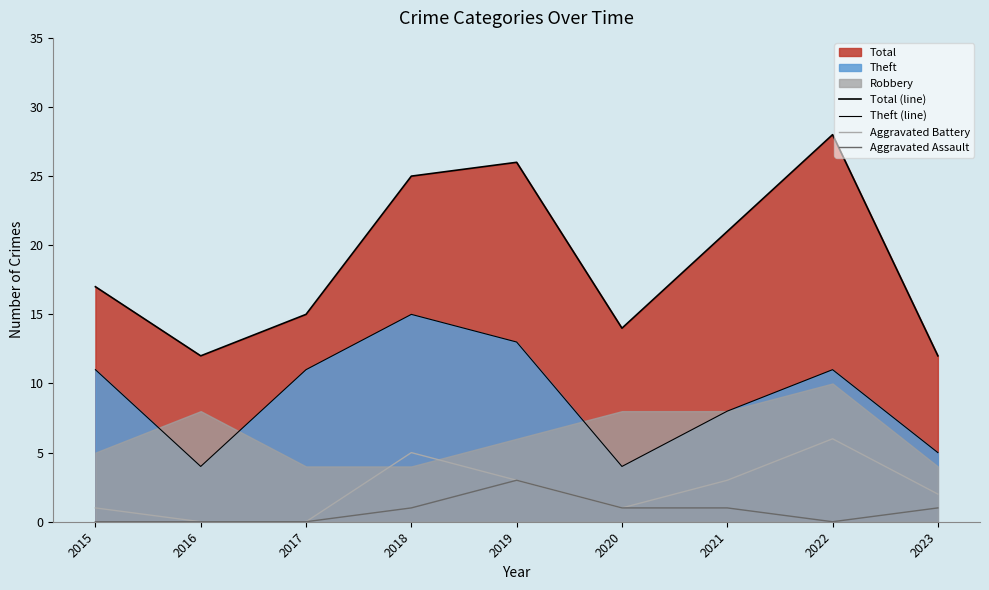

True or false: Aggravated Battery and Theft (line) cross at least once.

False